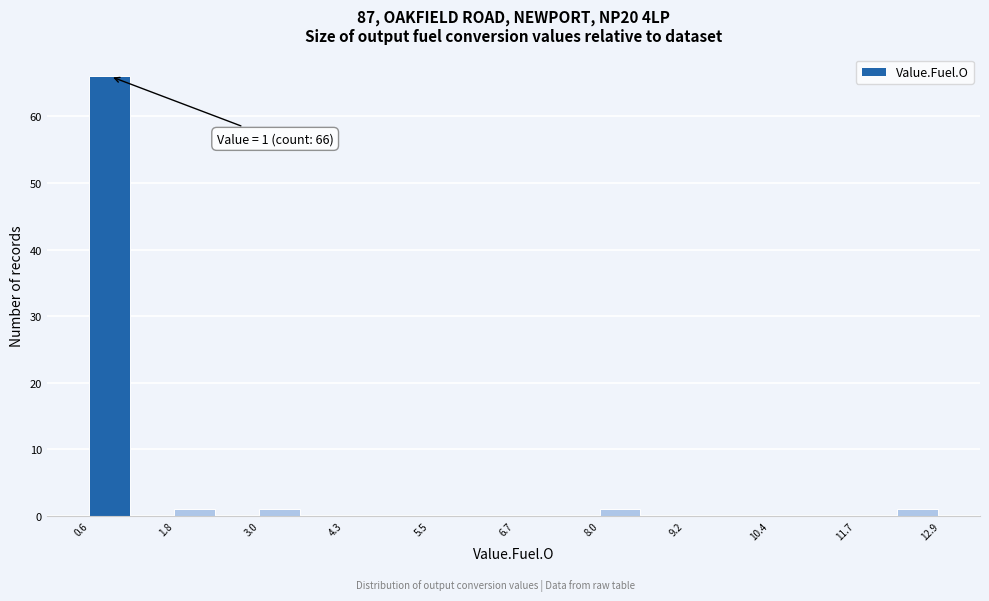

Around what value on the x-axis is the tallest bar? Give the approximate position of its centre, as read against the axis.

0.8